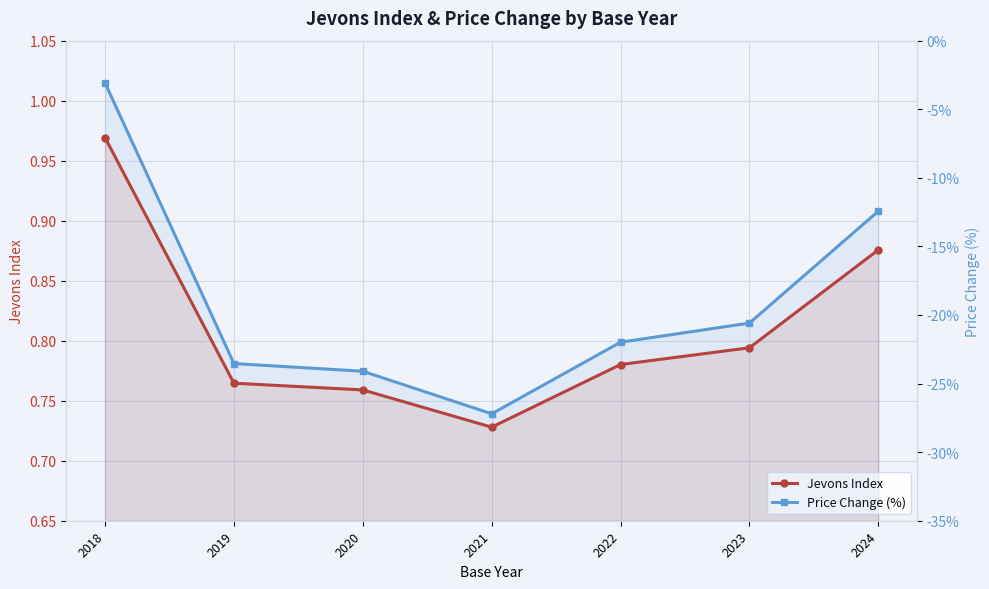

How many distinct data groups are displayed?

2